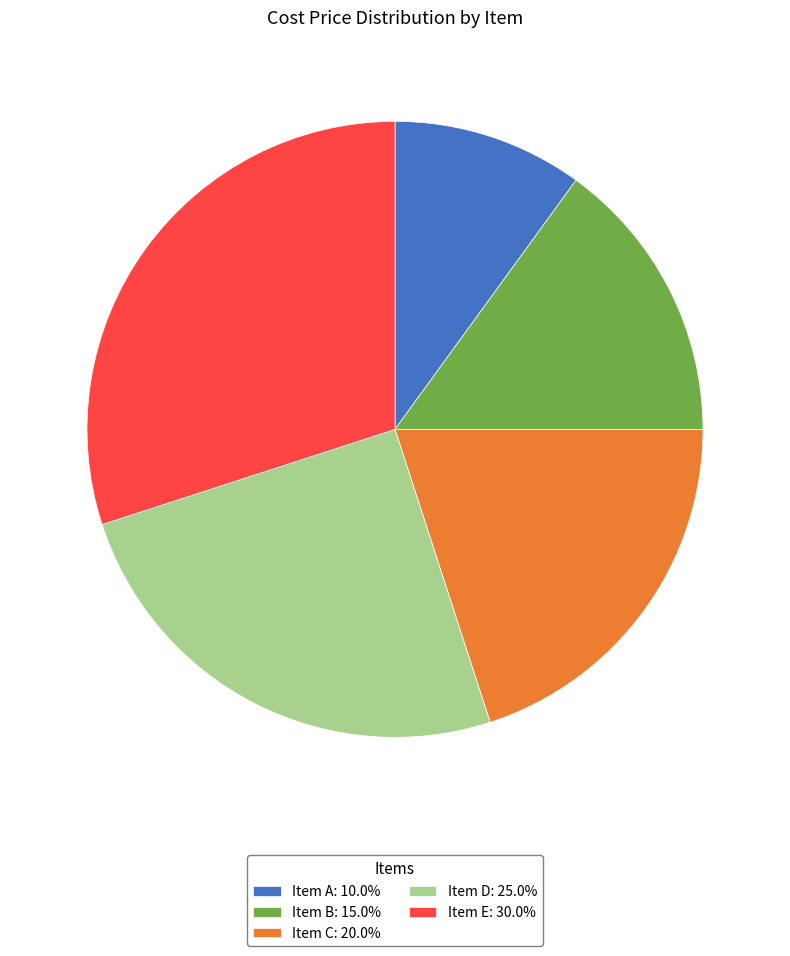

How many slices are in this pie chart?

5